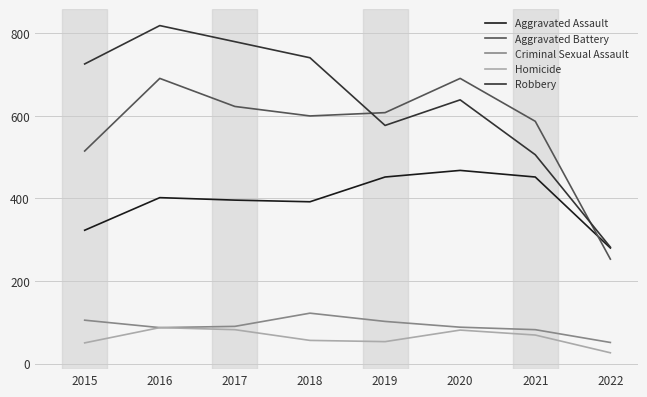

What is the minimum value for Aggravated Assault?

280